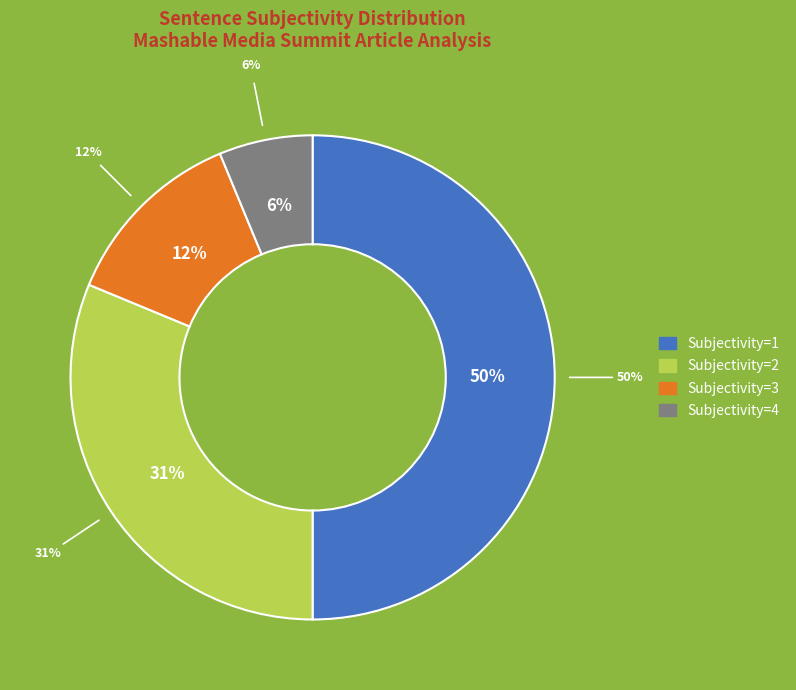

How many segments does this pie chart have?

4